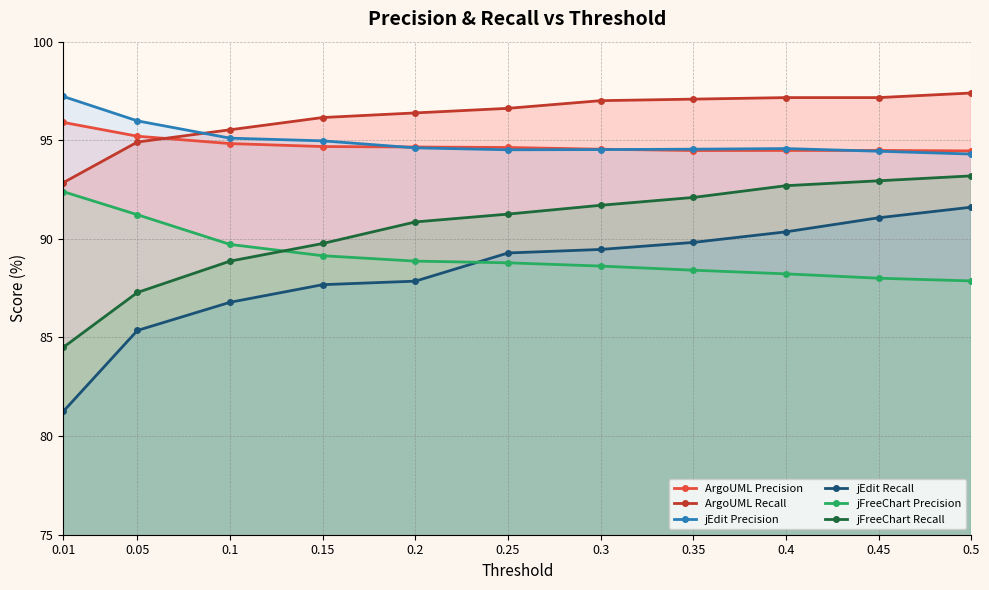

Which category has the highest value in the jEdit Precision series?

0.01